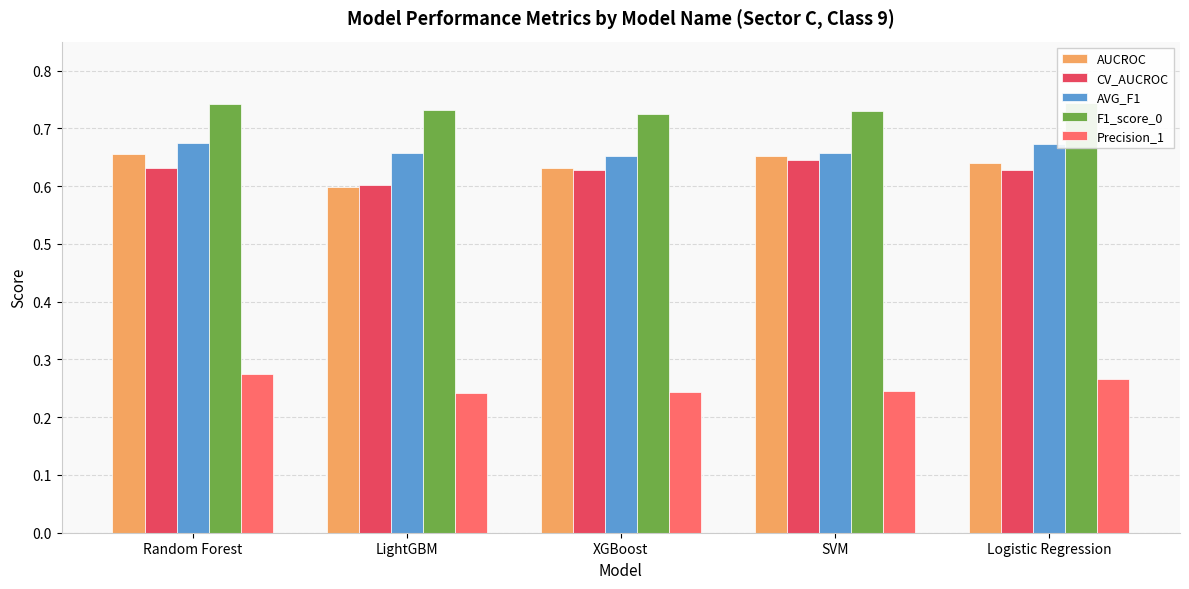

Rank the series at Random Forest from highest to lowest value.

F1_score_0, AVG_F1, AUCROC, CV_AUCROC, Precision_1